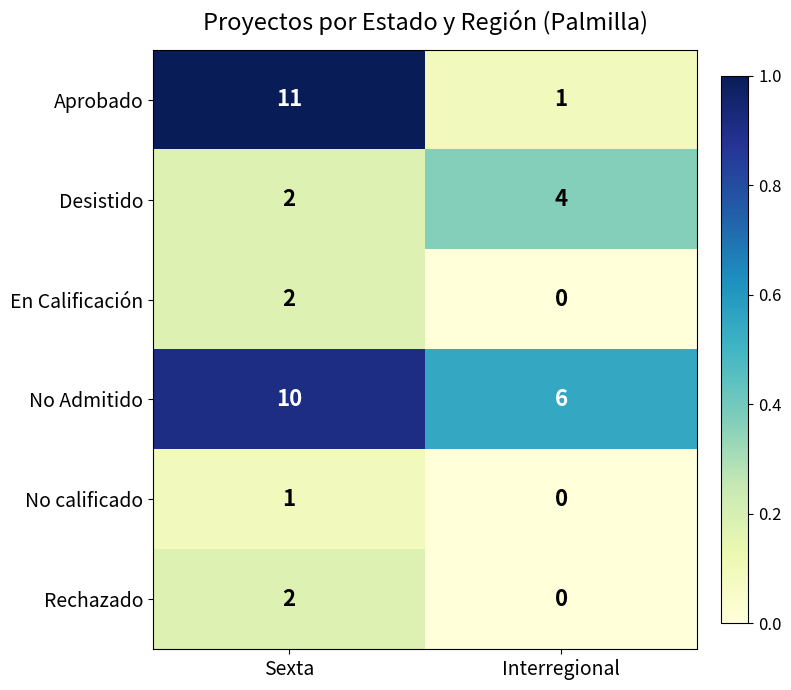

Rank the categories by No Admitido value from highest to lowest.

Sexta, Interregional